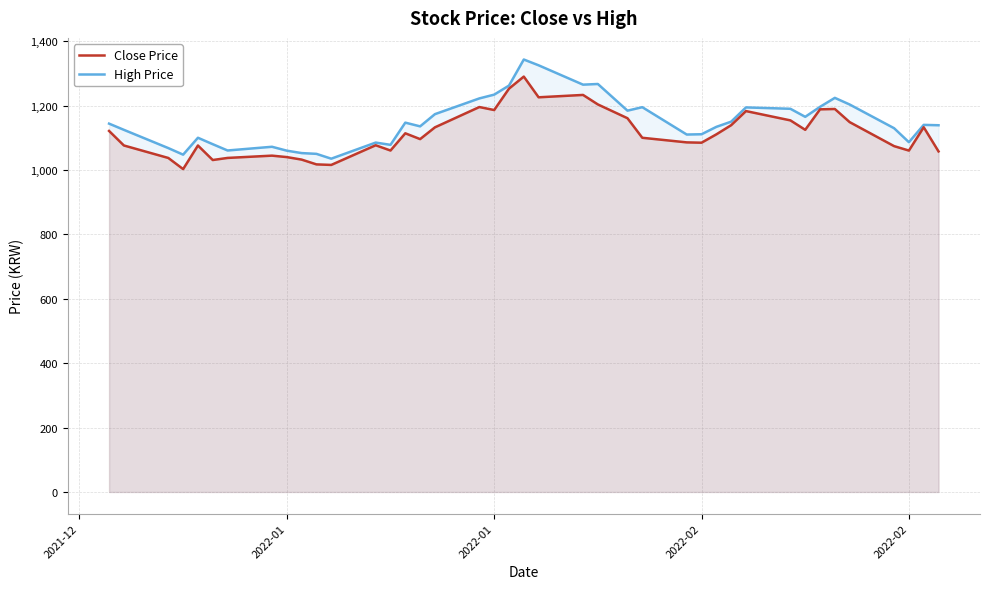

What are all the series names shown in the legend?

Close Price, High Price